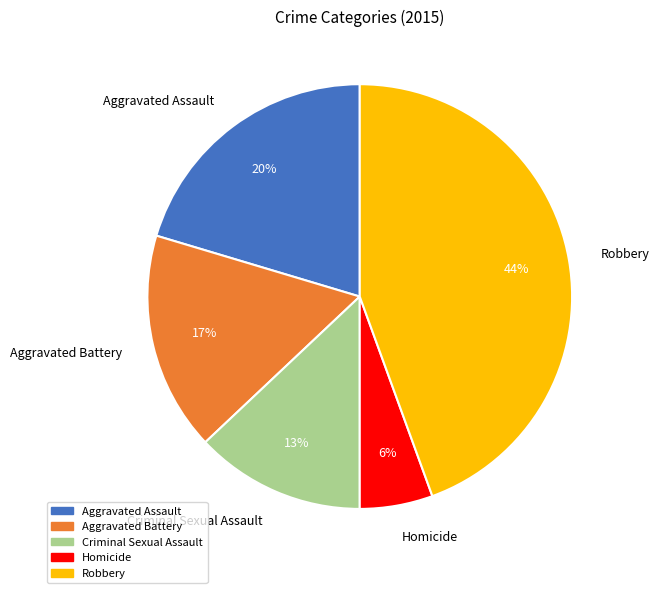

Rank the categories by value from lowest to highest.

Homicide, Criminal Sexual Assault, Aggravated Battery, Aggravated Assault, Robbery